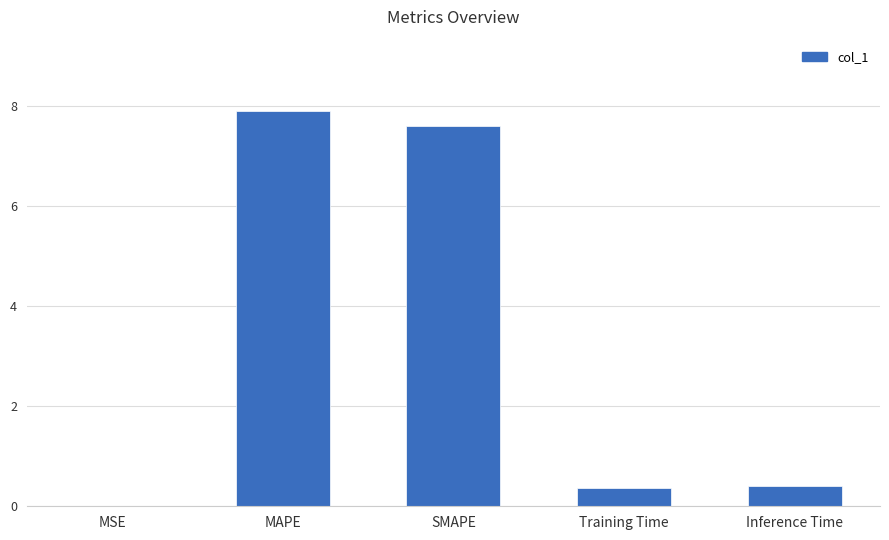

What is the greatest value displayed?

7.9